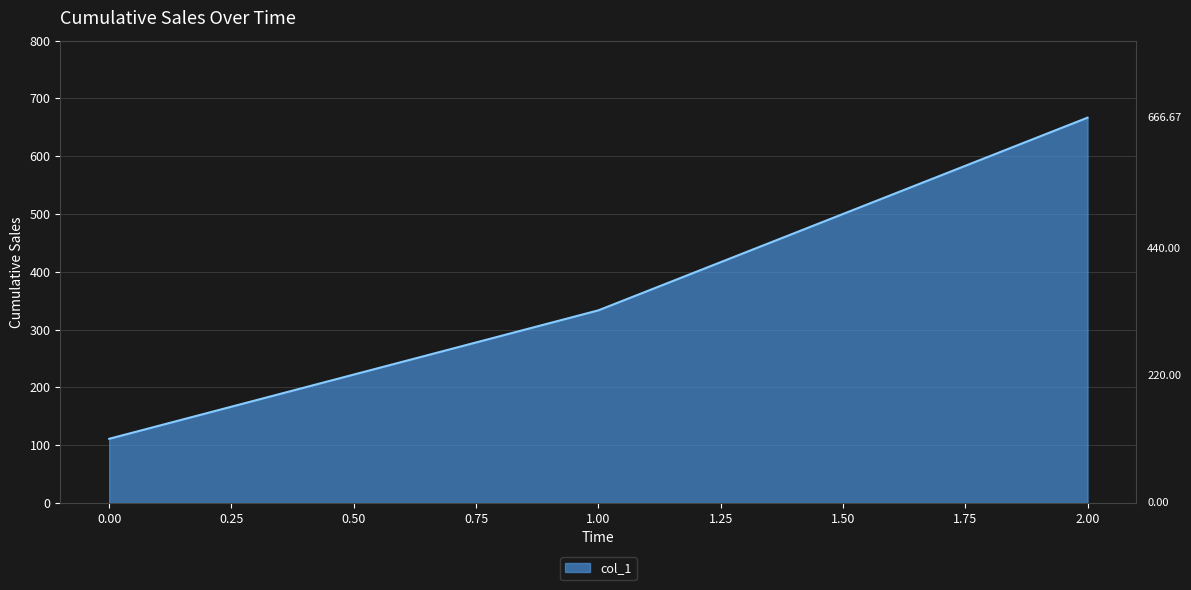

Is it true that the value at 0.00 is 181.6?

False